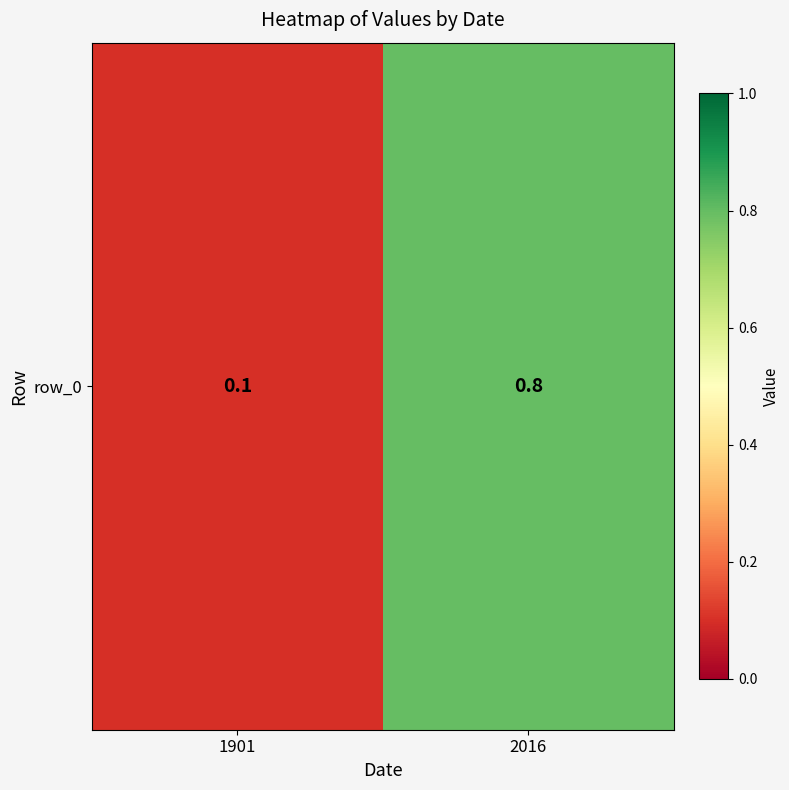

Rank the categories by value from highest to lowest.

2016, 1901